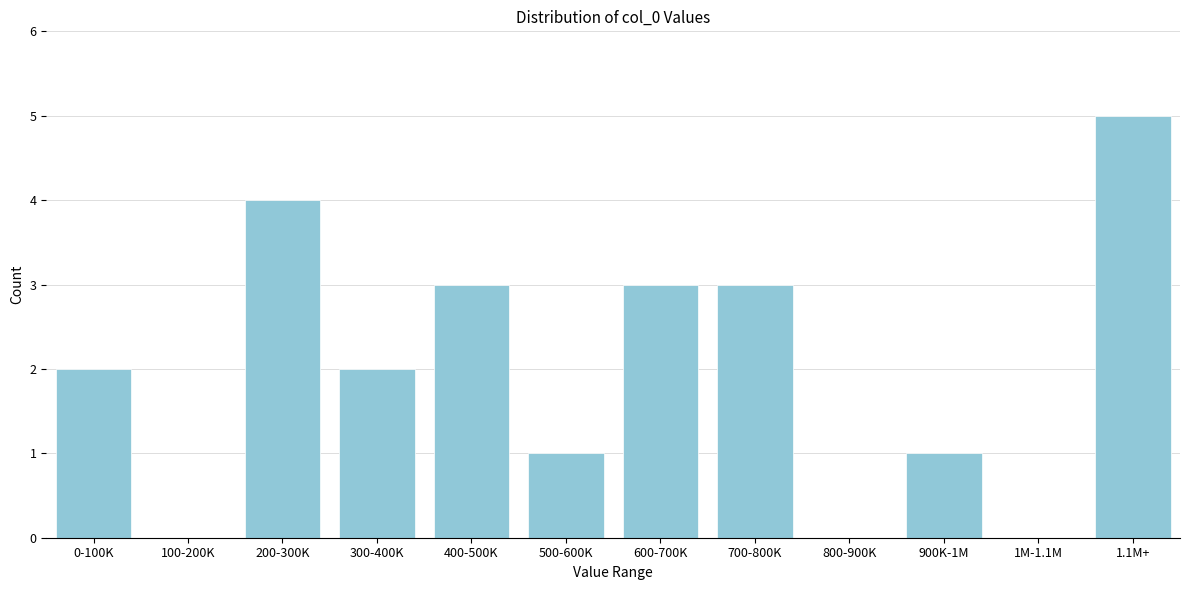

Reading left to right, list all the values displayed in this chart.

0-100K=2	100-200K=0	200-300K=4	300-400K=2	400-500K=3	500-600K=1	600-700K=3	700-800K=3	800-900K=0	900K-1M=1	1M-1.1M=0	1.1M+=5